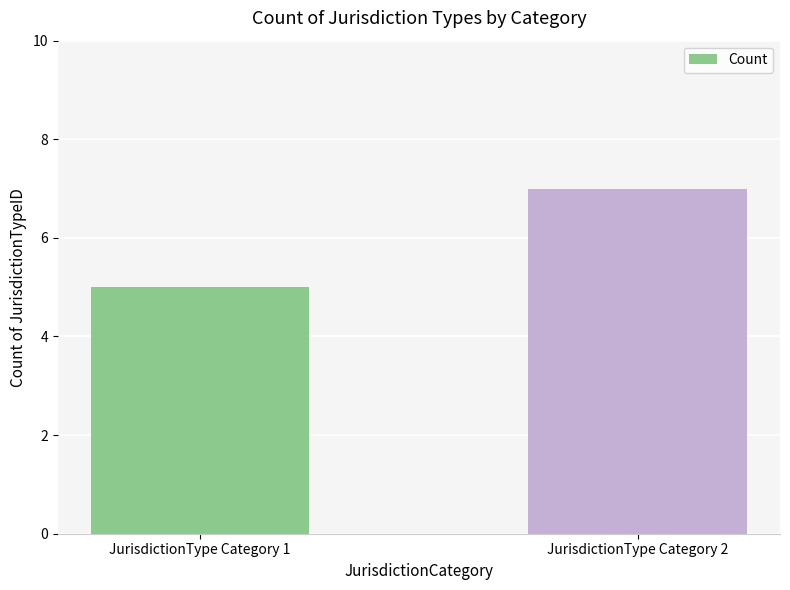

True or false: the data shows 7 at JurisdictionType Category 2.

True